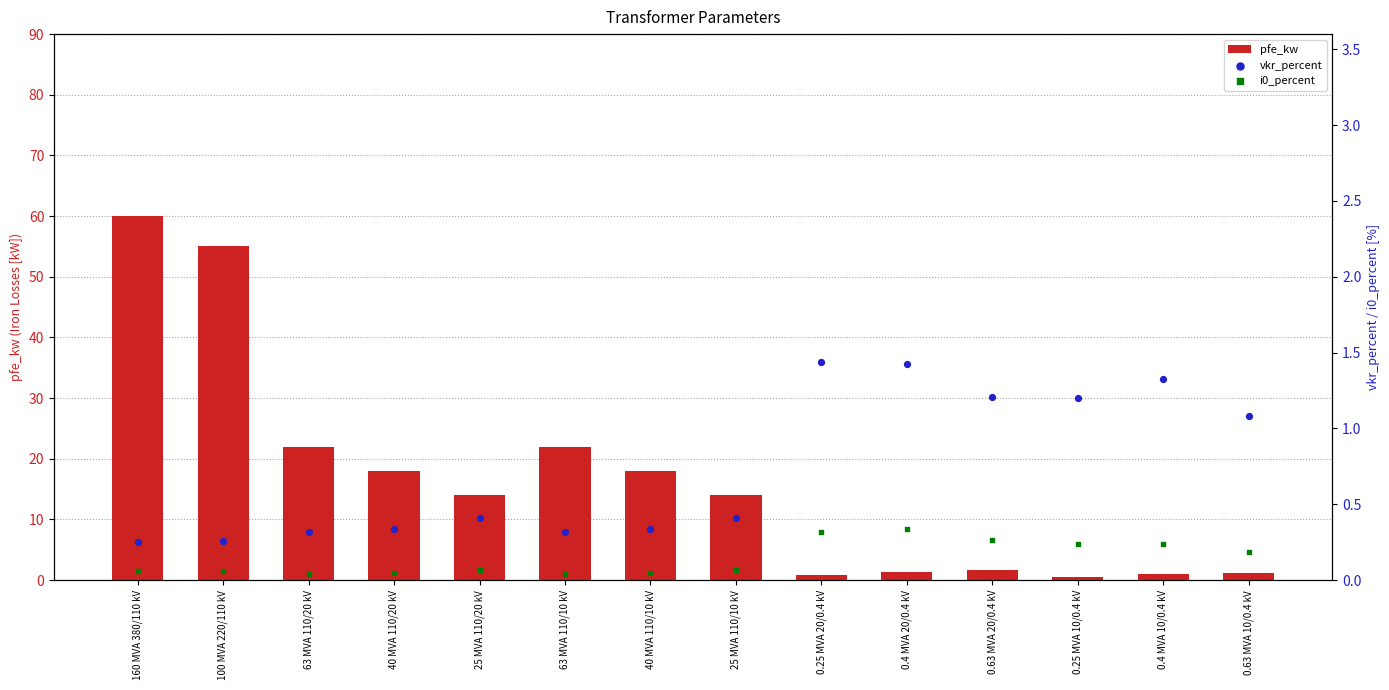

Which series reaches the minimum Y coordinate?

i0_percent